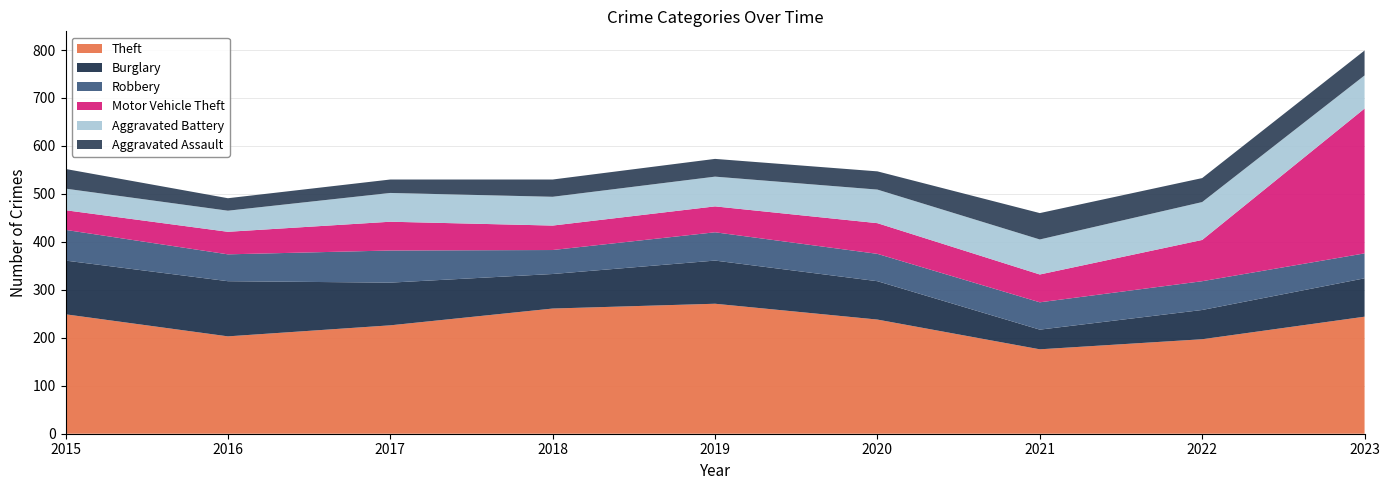

Reading right to left, list all the values displayed in this chart.

Theft: 2023=244	2022=197	2021=176	2020=238	2019=271	2018=261	2017=226	2016=203	2015=249
Burglary: 2023=80	2022=61	2021=41	2020=80	2019=90	2018=72	2017=89	2016=115	2015=112
Robbery: 2023=52	2022=60	2021=57	2020=57	2019=59	2018=50	2017=67	2016=56	2015=64
Motor Vehicle Theft: 2023=302	2022=86	2021=58	2020=64	2019=54	2018=51	2017=60	2016=47	2015=41
Aggravated Battery: 2023=69	2022=79	2021=73	2020=70	2019=62	2018=60	2017=60	2016=44	2015=45
Aggravated Assault: 2023=52	2022=50	2021=55	2020=38	2019=37	2018=36	2017=28	2016=26	2015=41